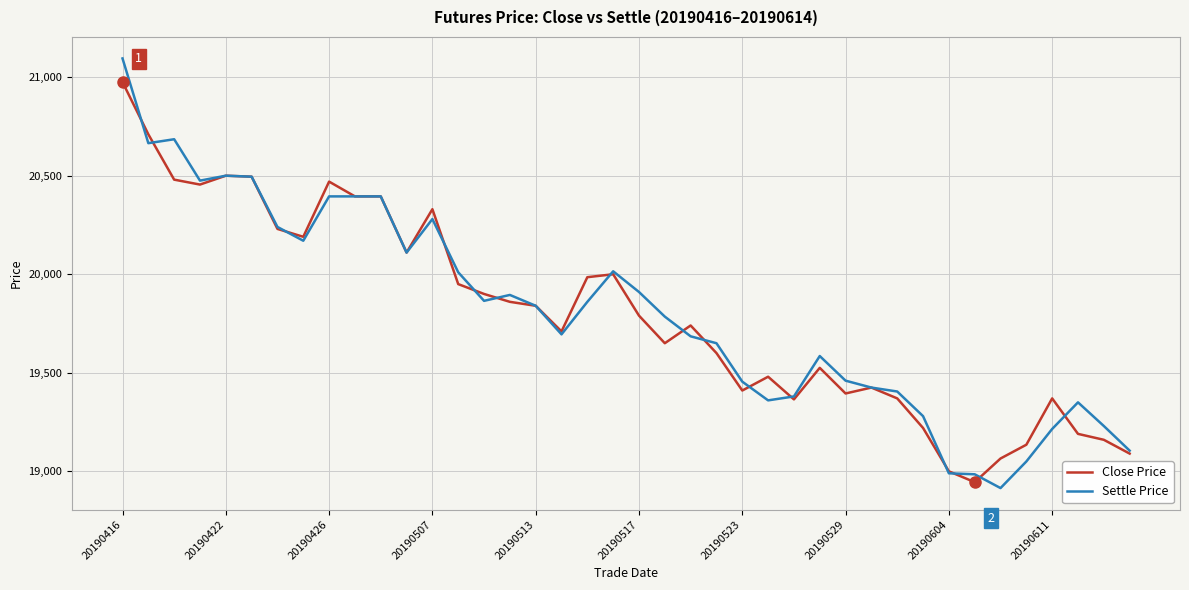

Which series has the widest spread of values?

Settle Price